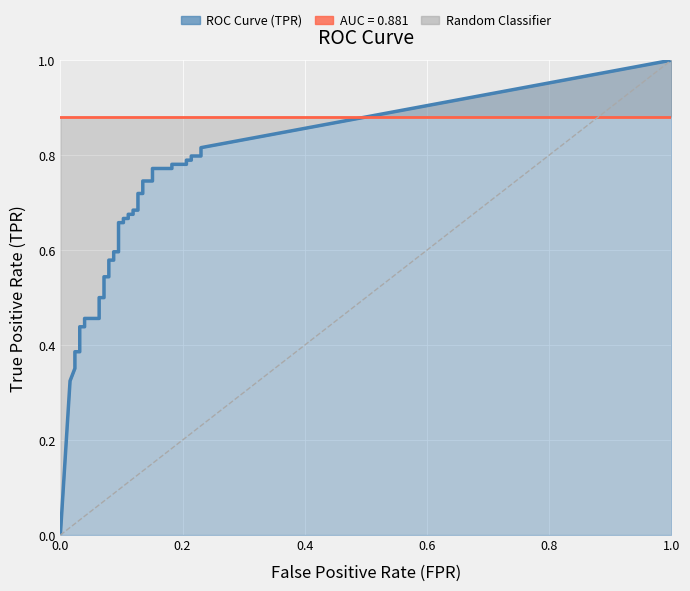

True or false: tpr has more than 0 points higher than both neighbors.

False